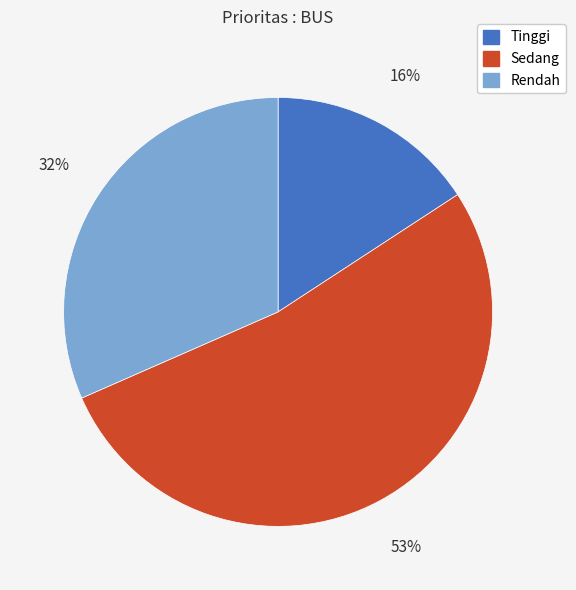

True or false: Rendah accounts for 32% of the total.

True